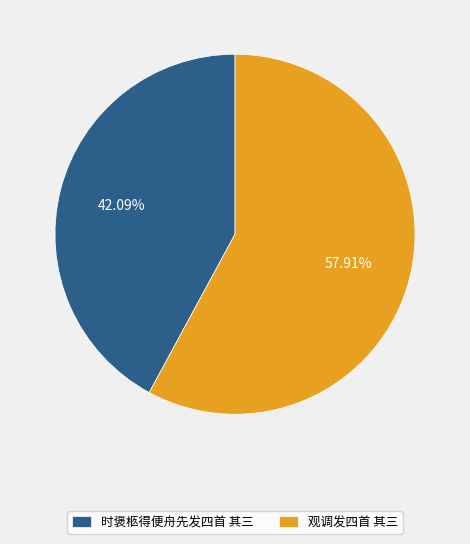

How many segments does this pie chart have?

2